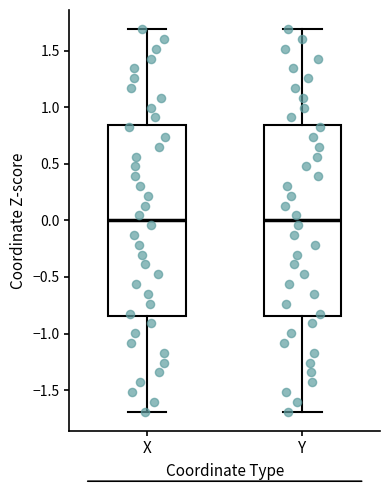

Reading left to right, transcribe this box plot: for each box, give where its median line is, the range the box spans, and where its two whiskers end, as read against the y-axis. The values are not printed on the chart, so give them approximately, as read against the axis.

X: median 0.00, box -0.85 to 0.85, whiskers -1.70 to 1.70
Y: median 0.00, box -0.85 to 0.85, whiskers -1.70 to 1.70